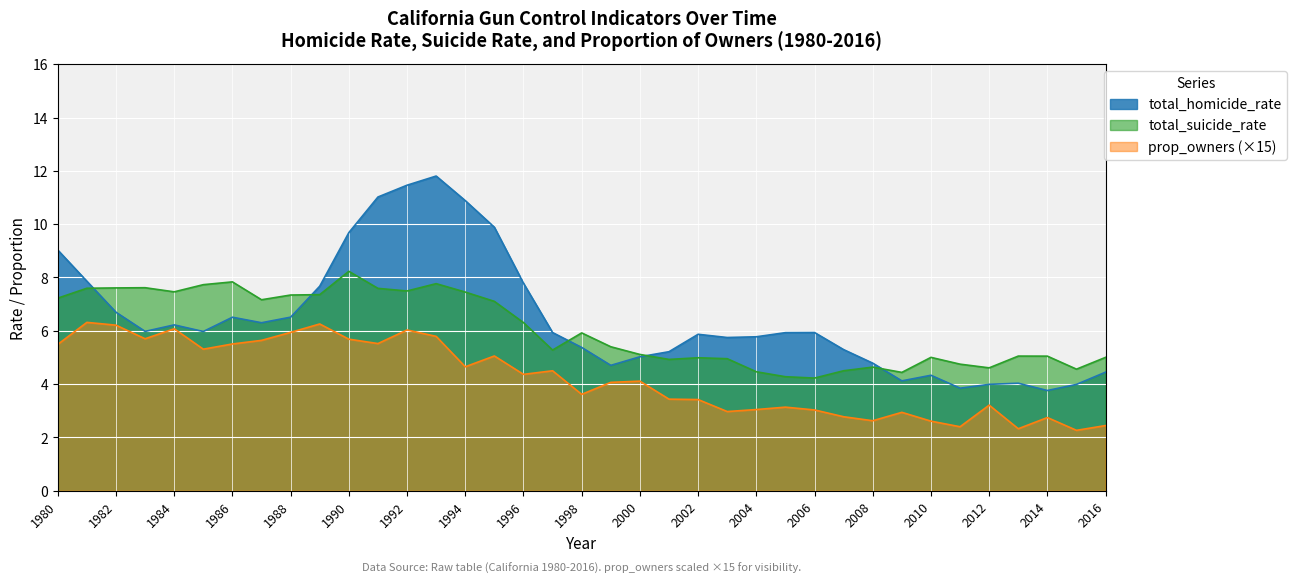

Where is the first local minimum for total_homicide_rate?

1983